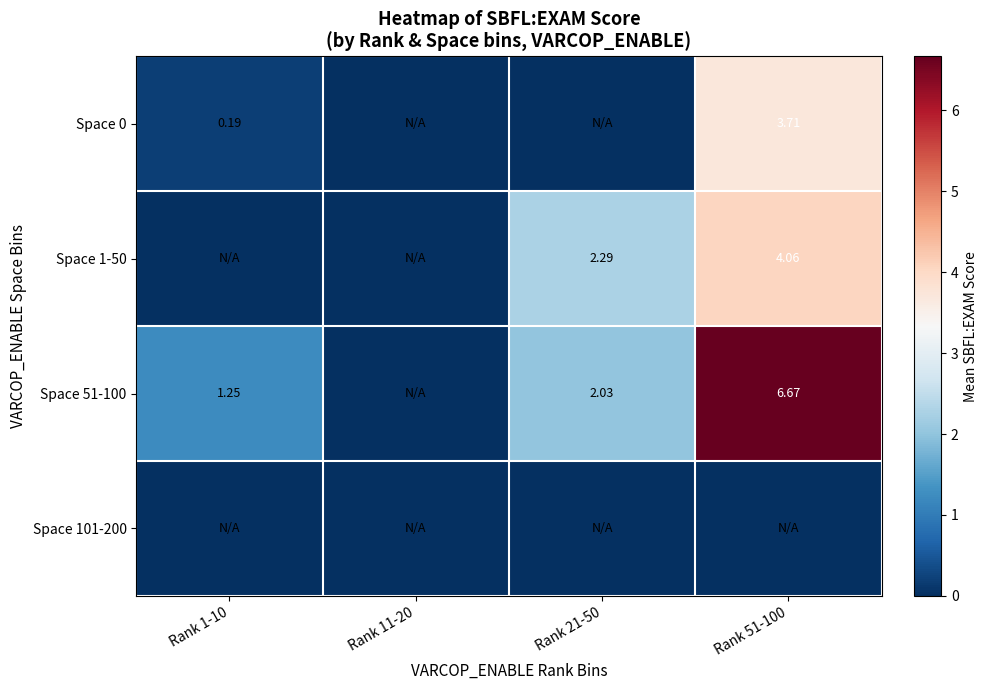

Rank the categories by Space 51-100 value from highest to lowest.

Rank 51-100, Rank 21-50, Rank 1-10, Rank 11-20